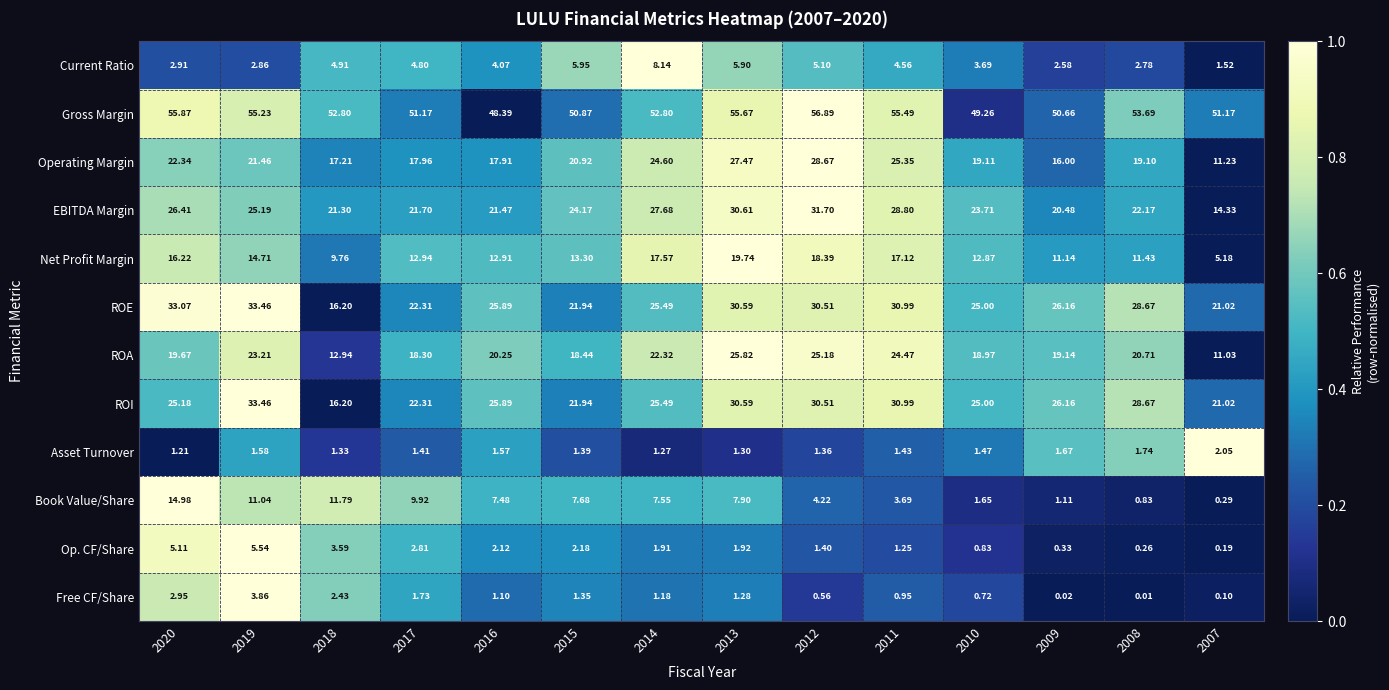

Which series has the widest spread of values?

Operating Margin